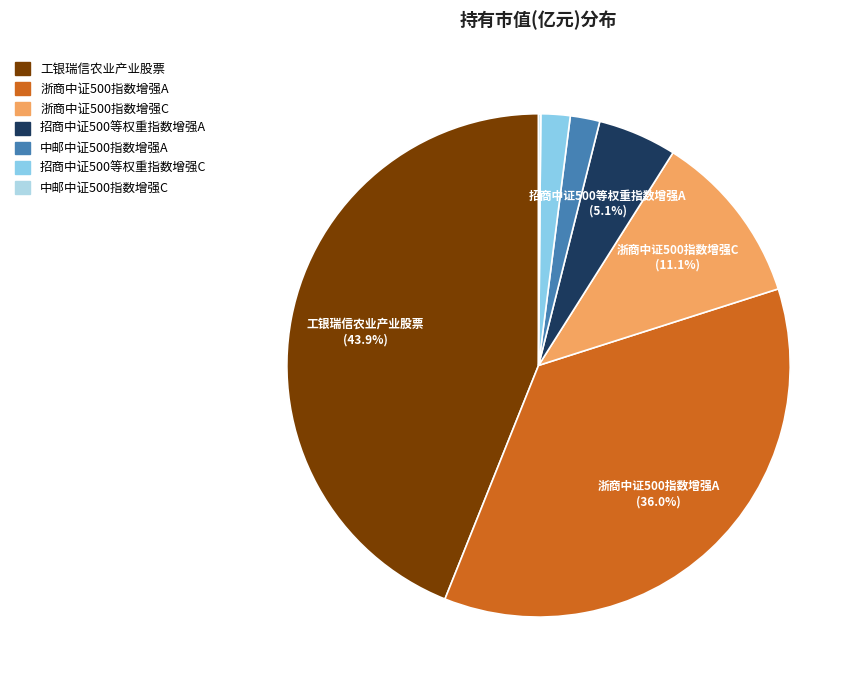

How many slices are in this pie chart?

7